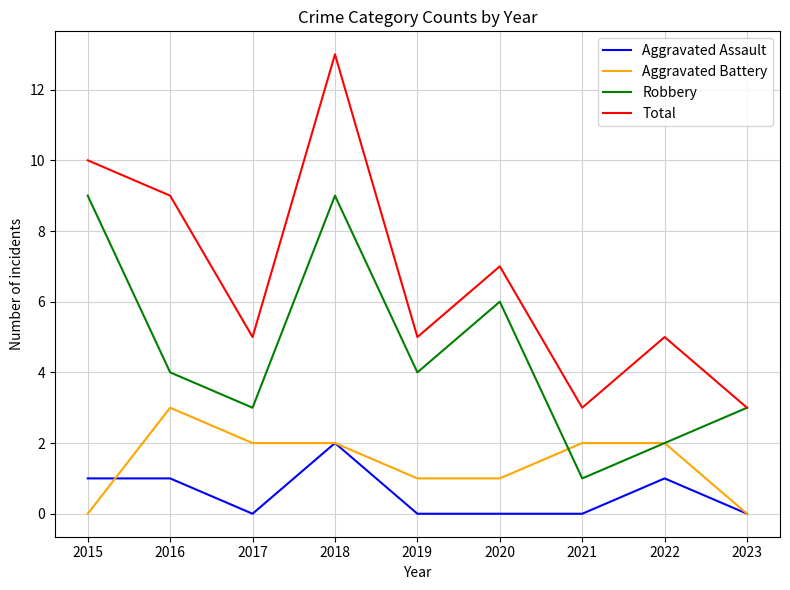

Reading left to right, extract all data points from this chart.

Aggravated Assault: 1	1	0	2	0	0	0	1	0
Aggravated Battery: 0	3	2	2	1	1	2	2	0
Robbery: 9	4	3	9	4	6	1	2	3
Total: 10	9	5	13	5	7	3	5	3